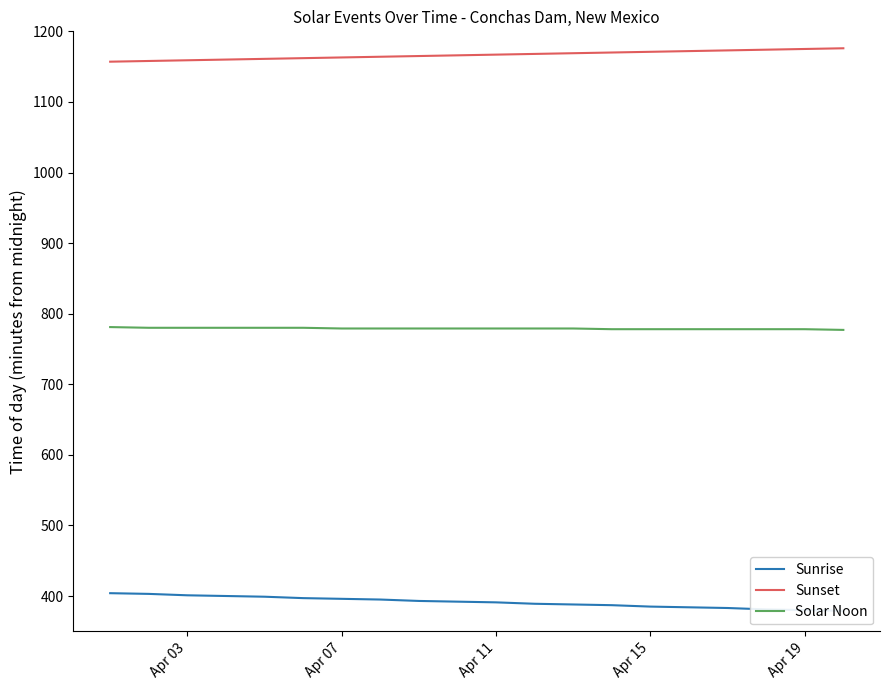

Which series has the largest range (max minus min)?

Sunrise